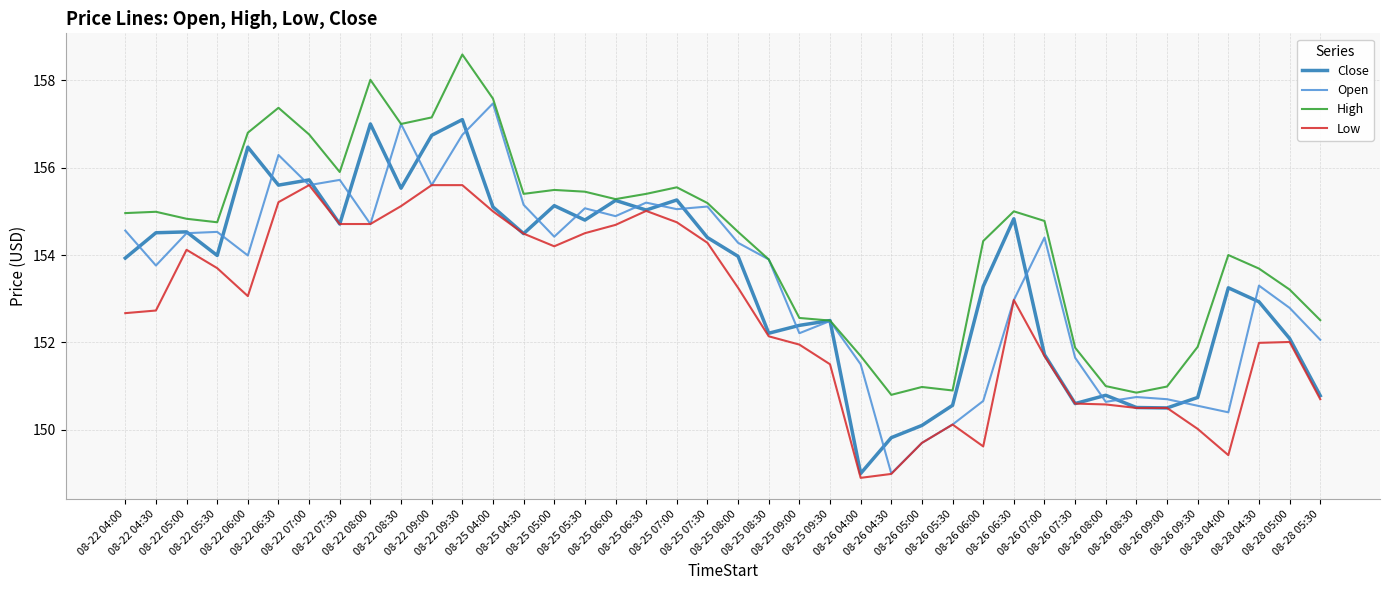

What is the difference between the maximum and minimum values in the Low series?

6.7